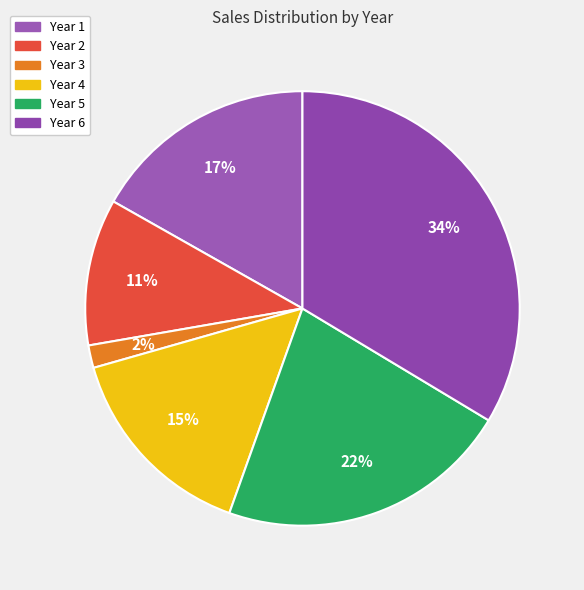

To the nearest percent, what is the difference between the Year 5 and Year 4 slice percentages?

7%